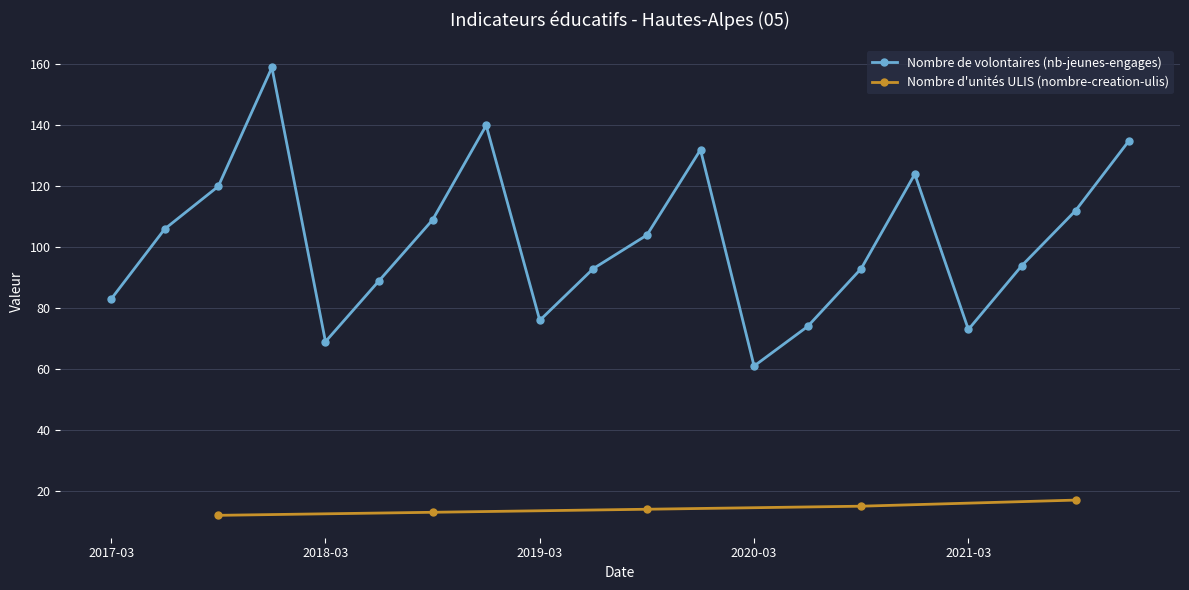

What is the highest value of the Nombre d'unités ULIS (nombre-creation-ulis) series?

17